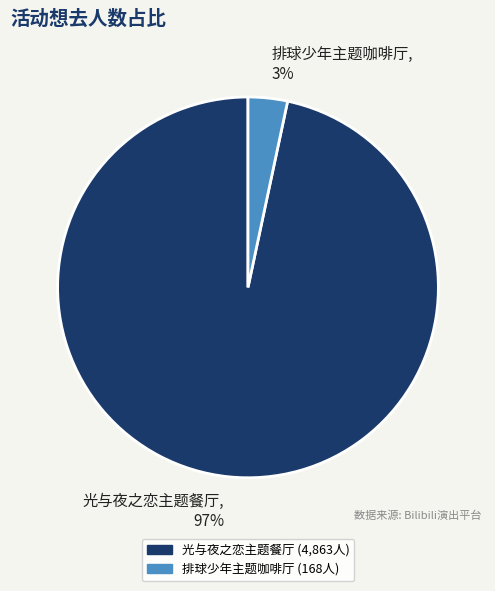

Combined, do 光与夜之恋主题餐厅 and 排球少年主题咖啡厅 account for over 50%?

Yes